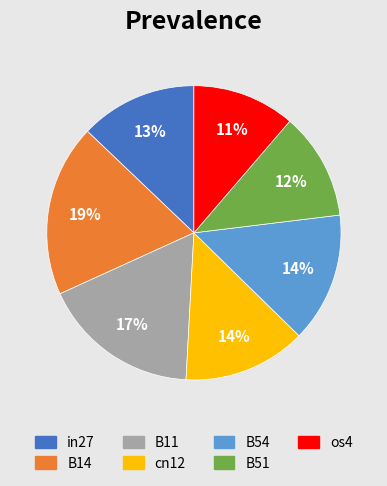

Between B51 and B54, which is larger?

B54